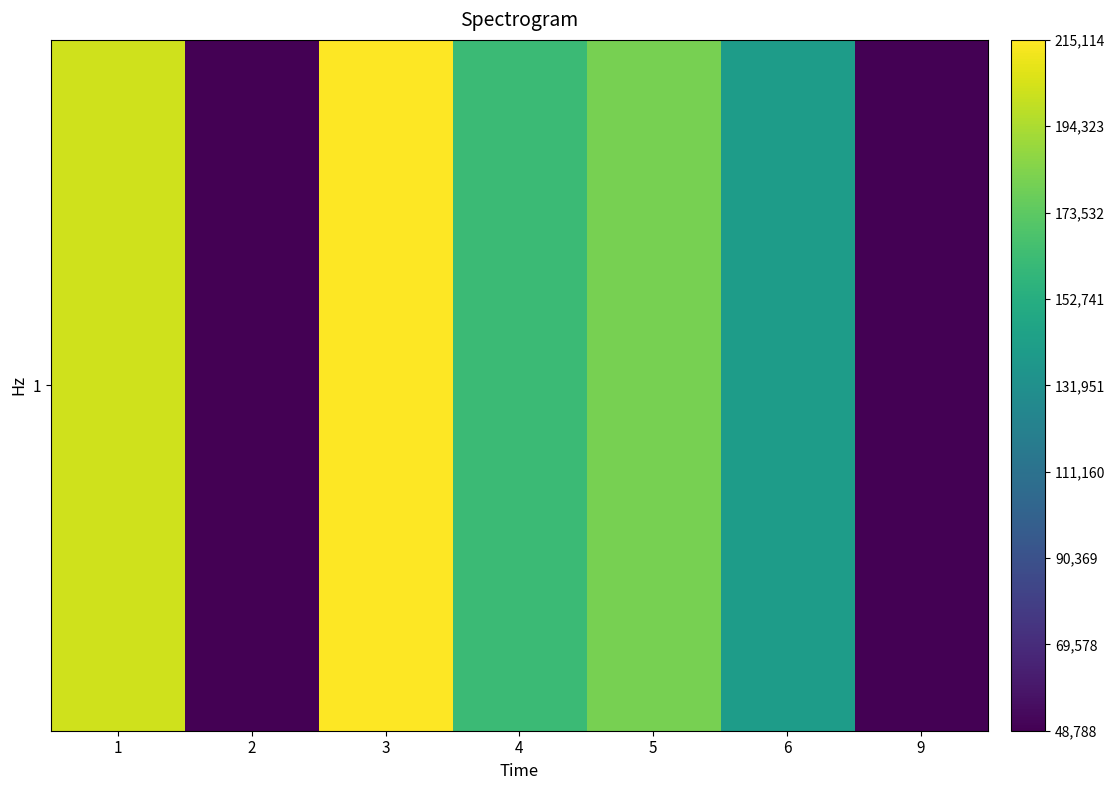

What is the change in value from 1 to 2?

-154145